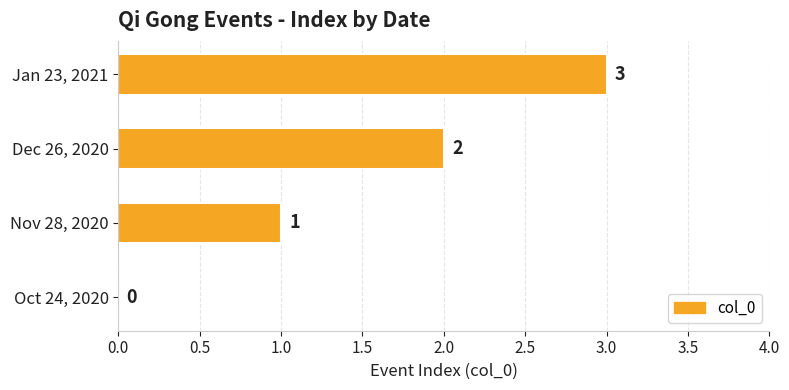

The value at Oct 24, 2020 is 0. True or false?

True